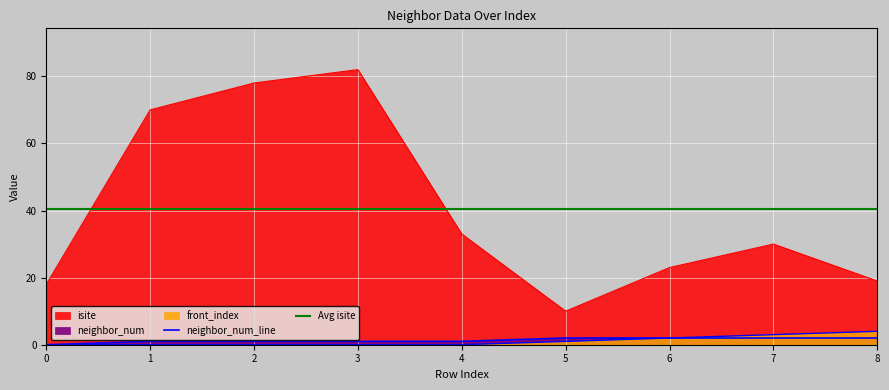

True or false: neighbor_num and isite cross at least once.

False